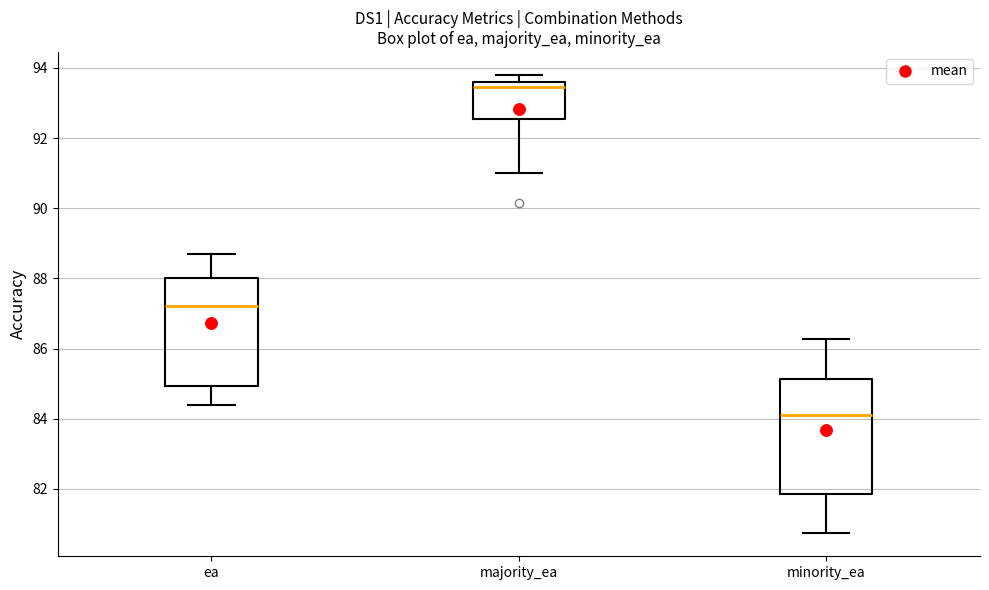

Reading left to right, read every box against the y-axis: the position of its median line, the range the box covers, and the ends of its whiskers. The values are not printed on the chart, so give them approximately, as read against the axis.

ea: median 87.2, box 85.0 to 88.0, whiskers 84.4 to 88.6
majority_ea: median 93.4, box 92.6 to 93.6, whiskers 91.0 to 93.8
minority_ea: median 84.2, box 81.8 to 85.2, whiskers 80.8 to 86.2